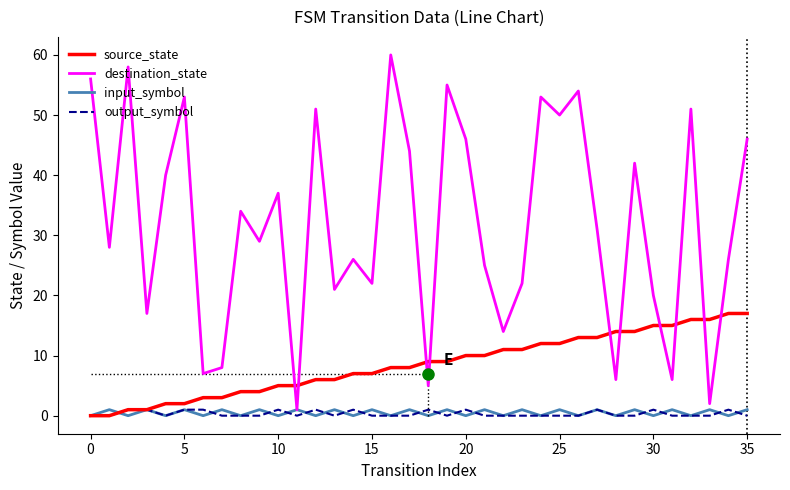

Which series has the largest total across all categories?

destination_state